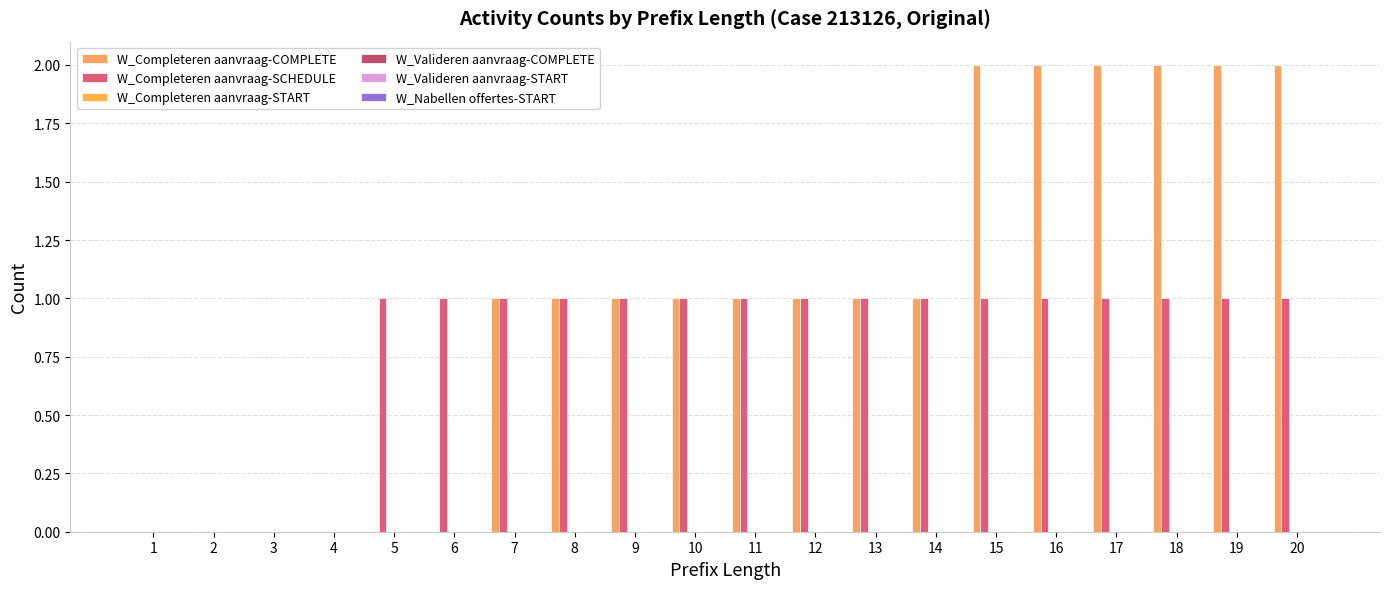

Are the bars grouped side by side (vs. stacked)?

Yes